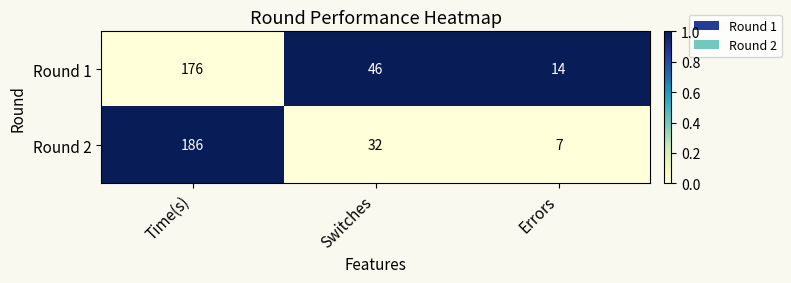

The Round 1 series shows 46 at Switches. True or false?

True